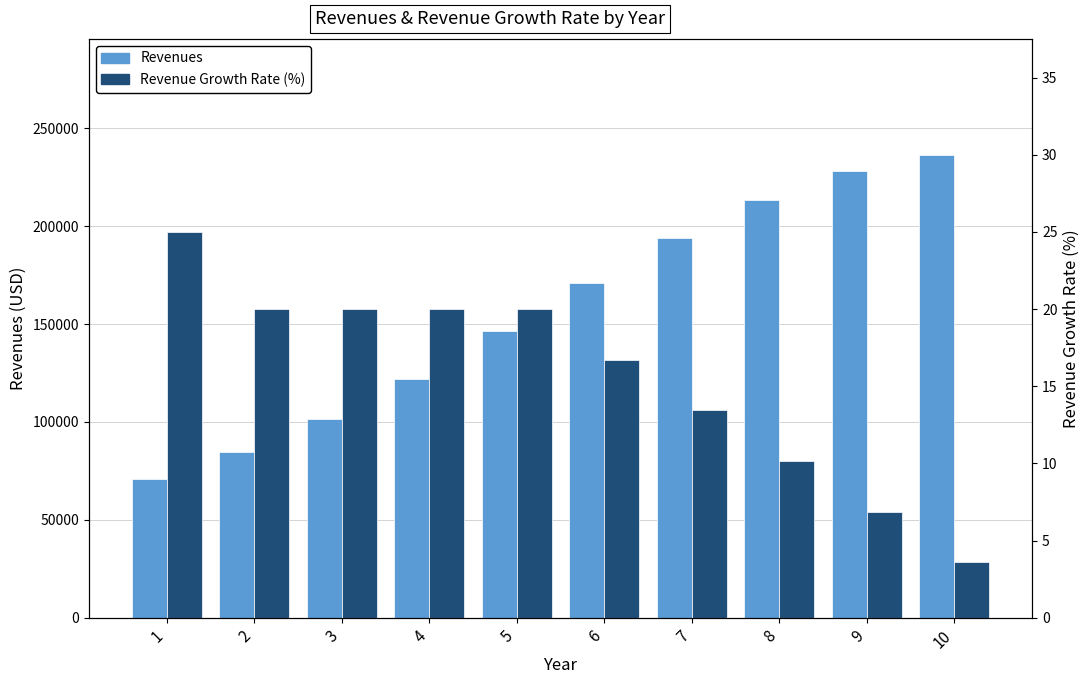

Which series has the widest spread of values?

Revenues